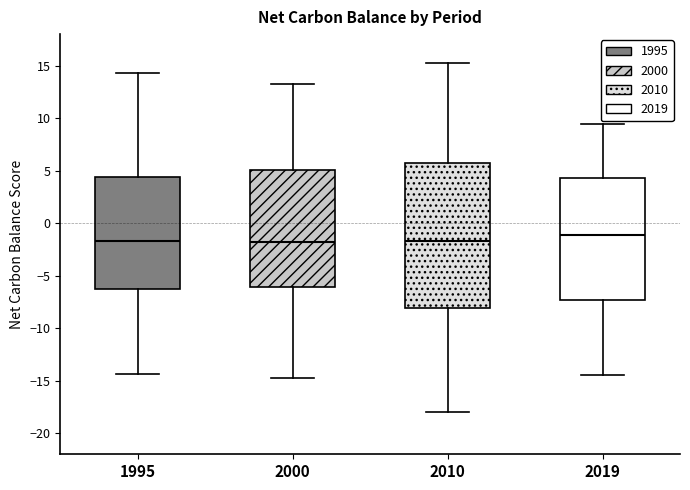

Which box has the highest median line?

2019